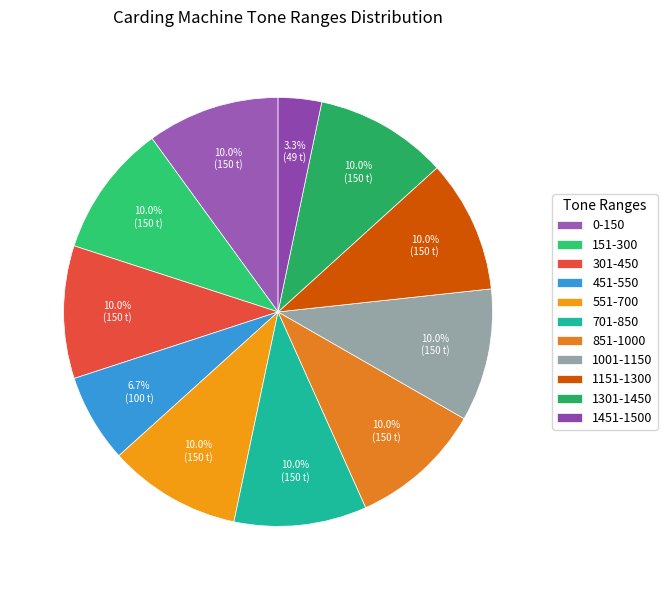

Does 851-1000 represent more than half of the total?

No